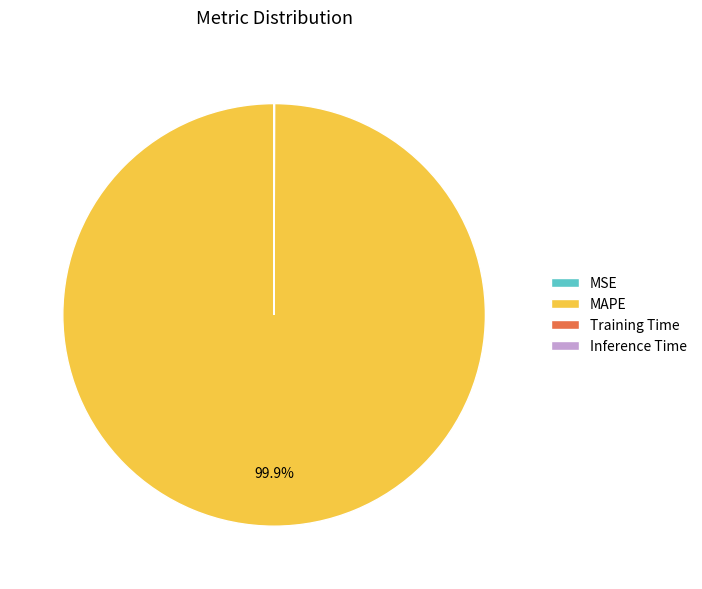

To the nearest percent, what is the average slice percentage?

25%